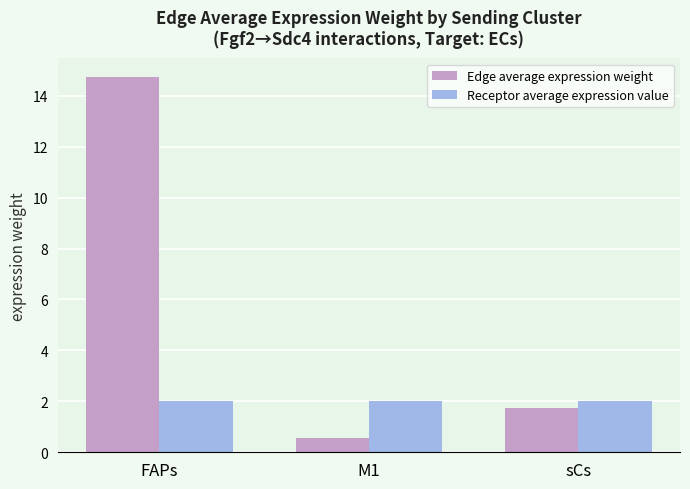

At M1, list the series in order from largest to smallest.

Receptor average expression value, Edge average expression weight